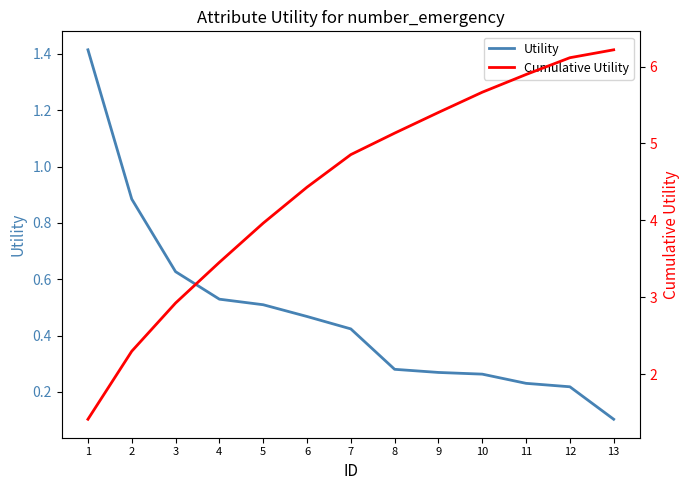

How many lines are shown in the chart?

2